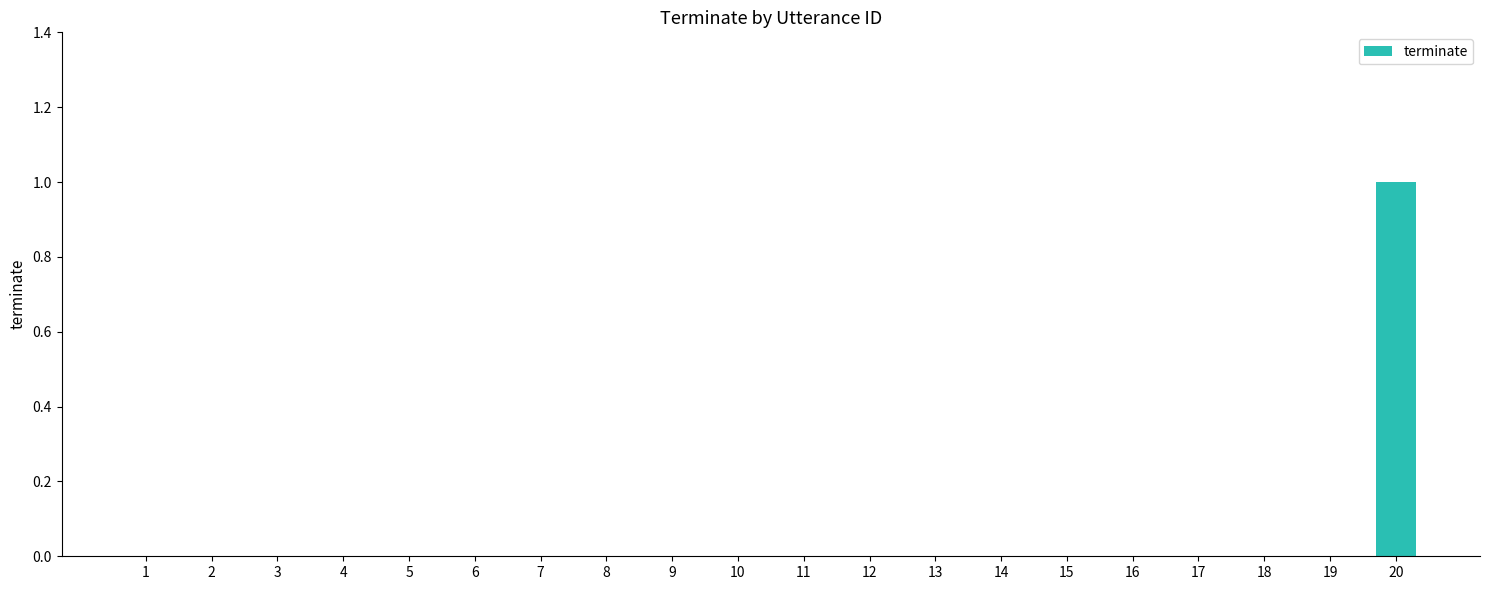

Which category has the highest value across all series?

20